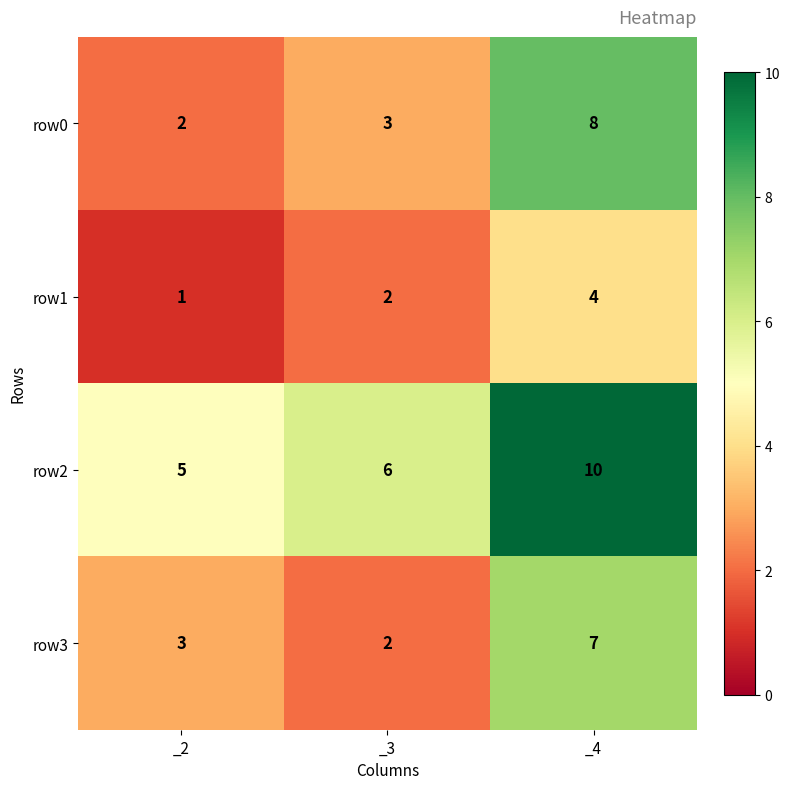

Which category has the highest value across all series?

_4